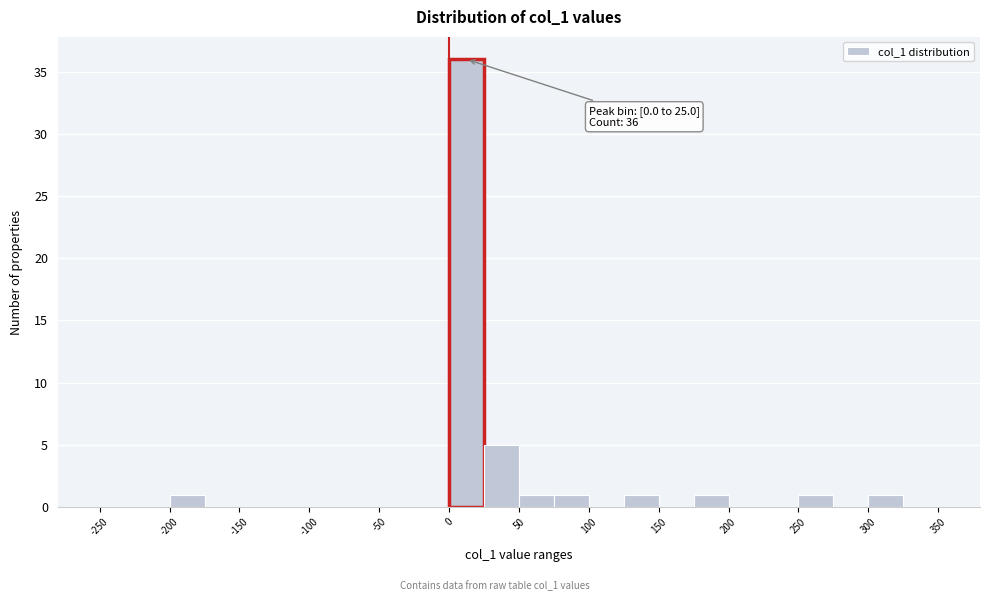

Which range on the x-axis has the tallest bar?

0 to 25